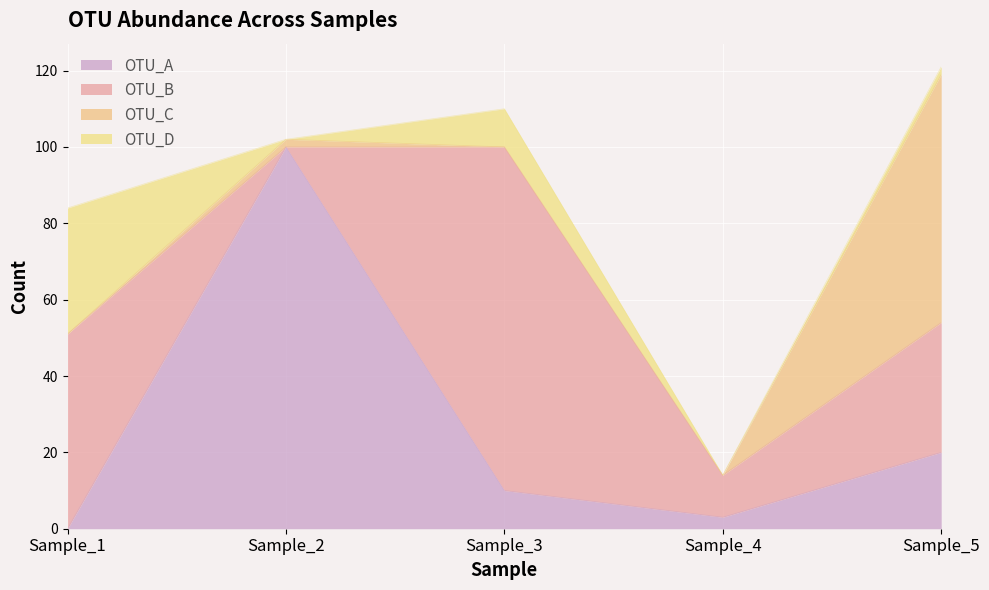

What is the difference between the maximum and second lowest values in the OTU_D series?

33